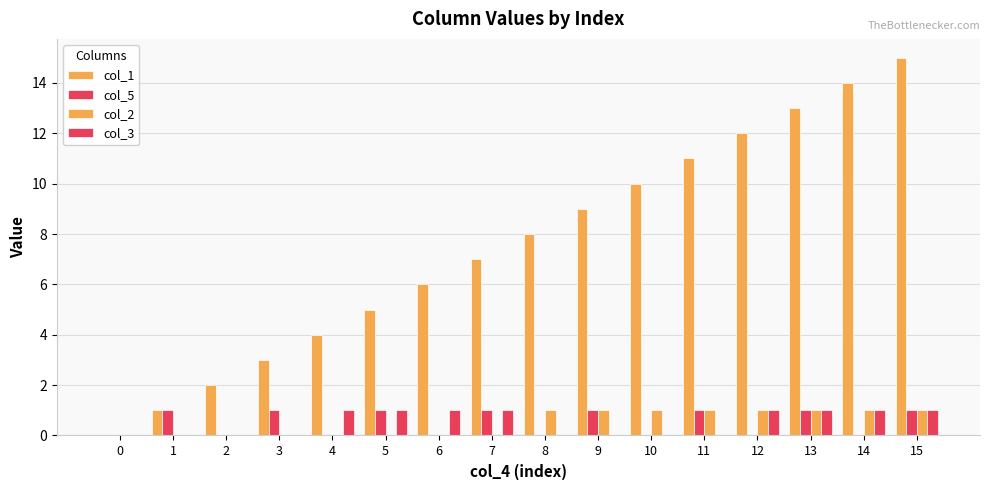

Does the chart contain stacked bars?

No